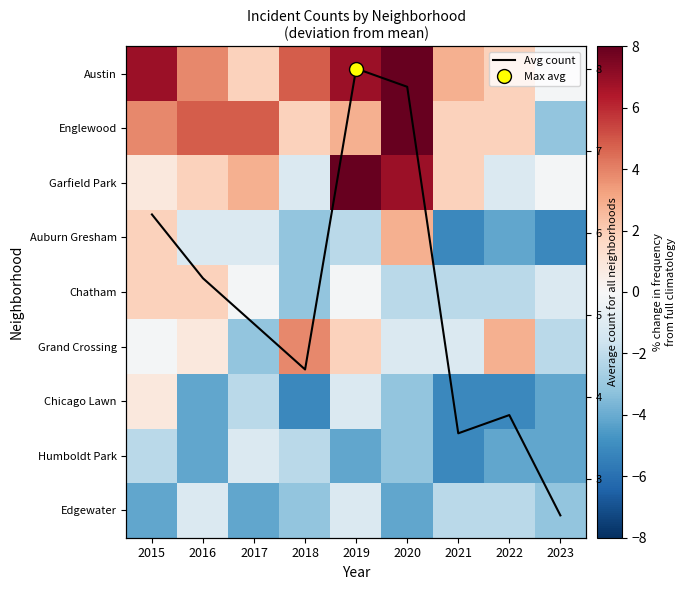

What is the average value of the Auburn Gresham series?

-2.0